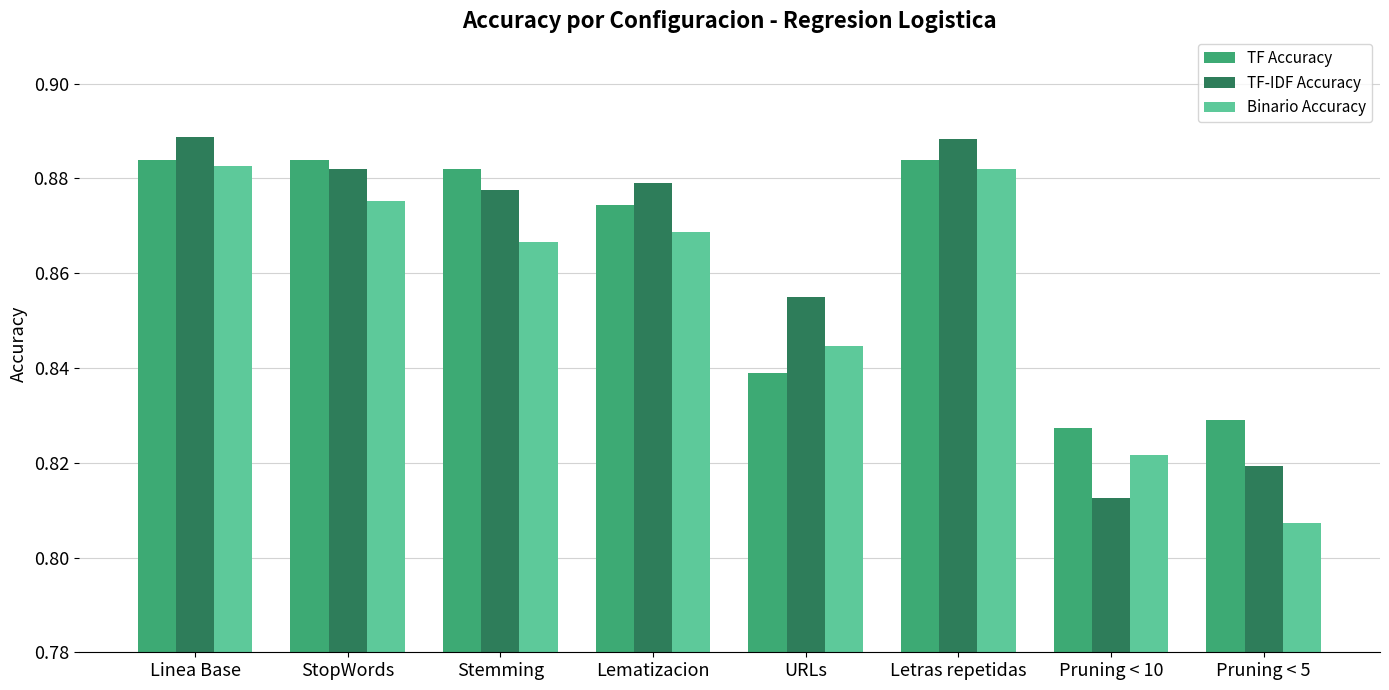

Between Lematizacion and Pruning < 5, which series saw the biggest shift?

Binario Accuracy